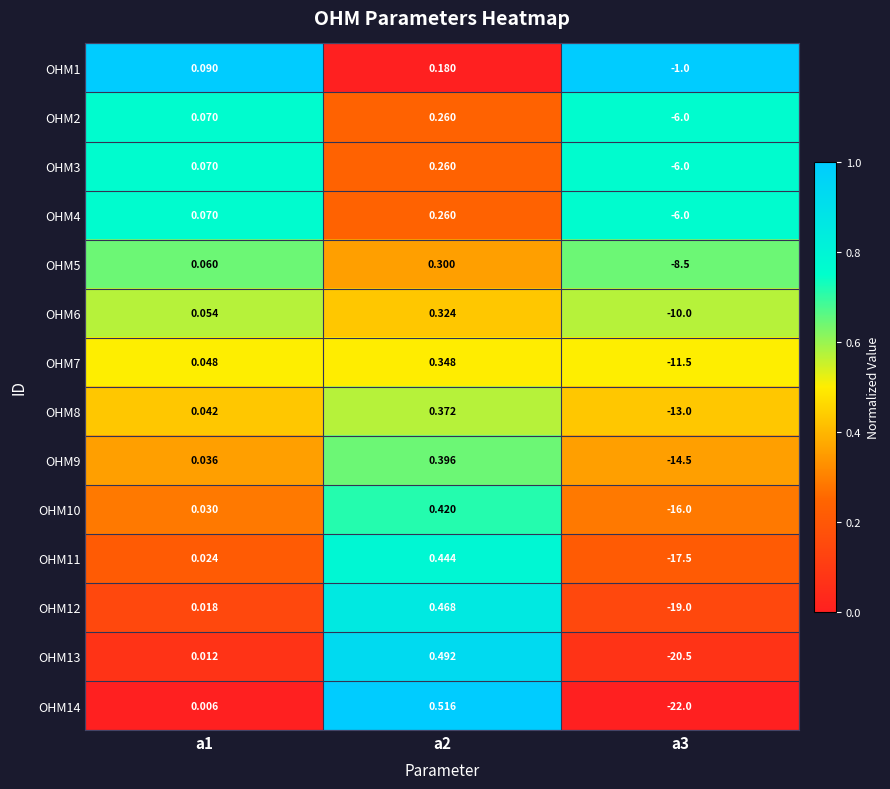

Is the value of OHM10 at a2 greater than the value of OHM6 at a2?

Yes